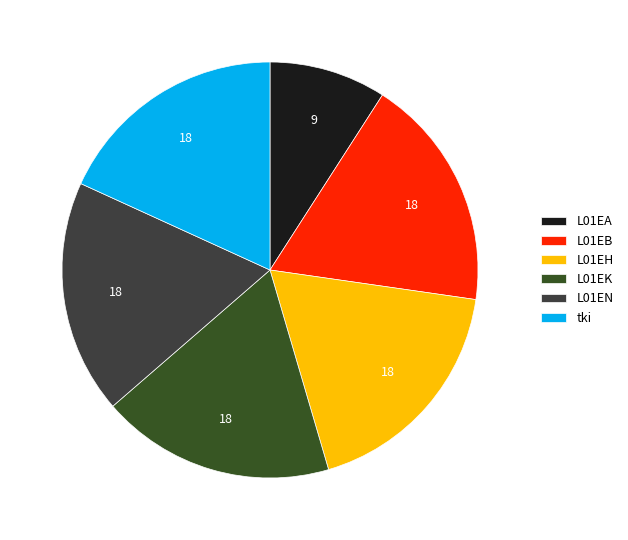

Which slice is the smallest?

L01EA